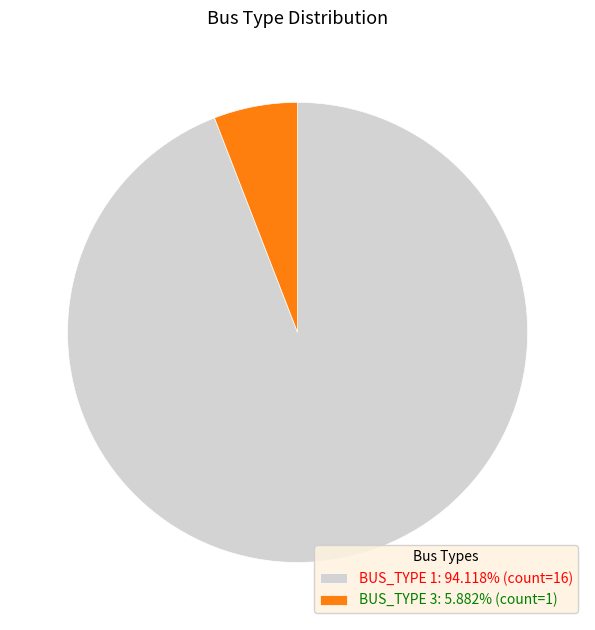

Is there any slice that represents more than half of the pie?

Yes